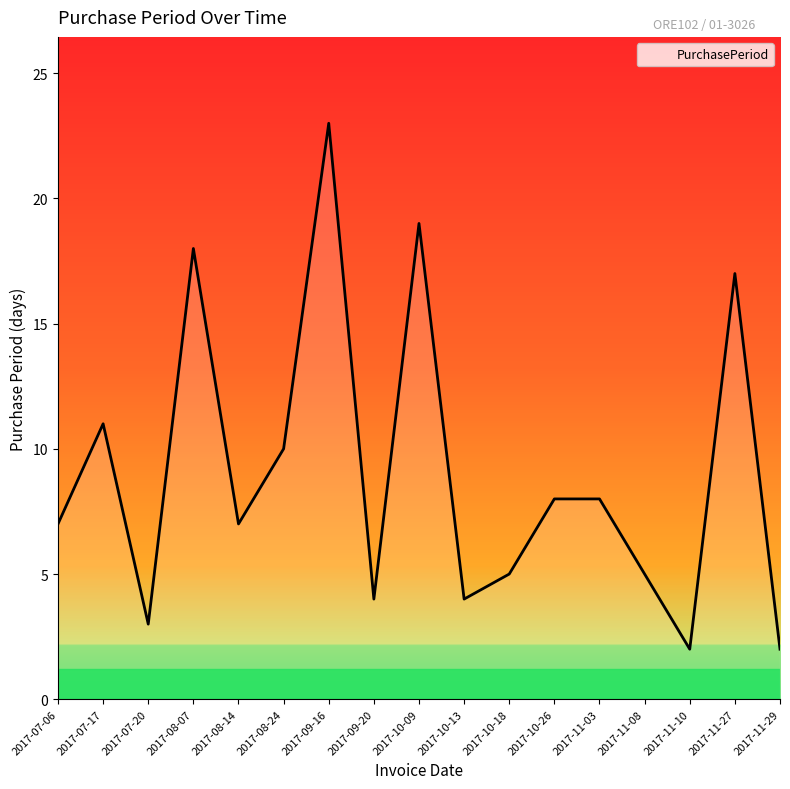

What value does the data have at 2017-08-24, to the nearest 10?

10